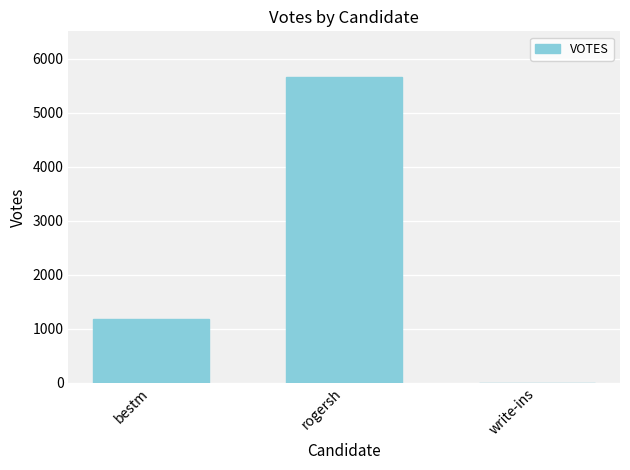

What is the greatest value displayed?

5658